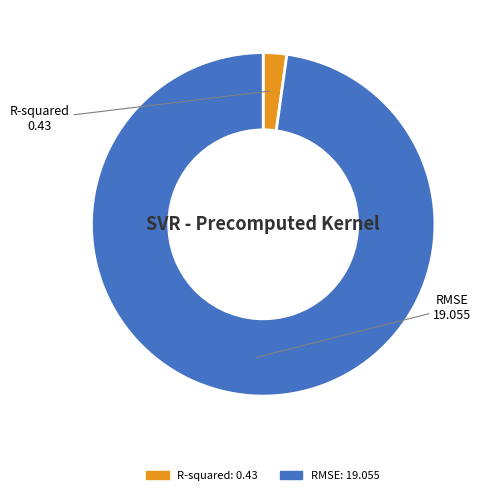

Rank the categories by value from highest to lowest.

RMSE, R-squared